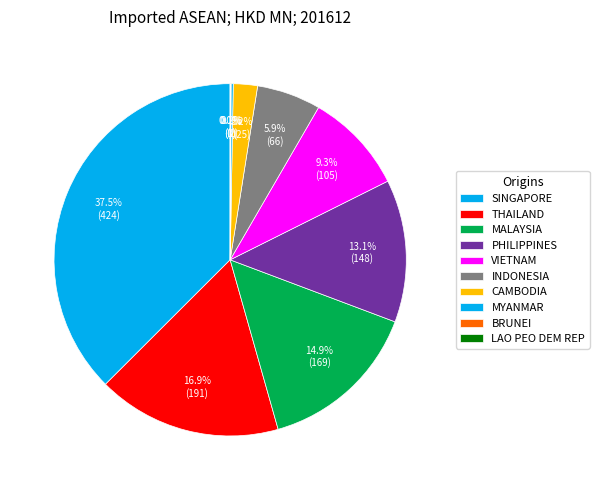

Rank the categories by value from highest to lowest.

SINGAPORE, THAILAND, MALAYSIA, PHILIPPINES, VIETNAM, INDONESIA, CAMBODIA, MYANMAR, BRUNEI, LAO PEO DEM REP